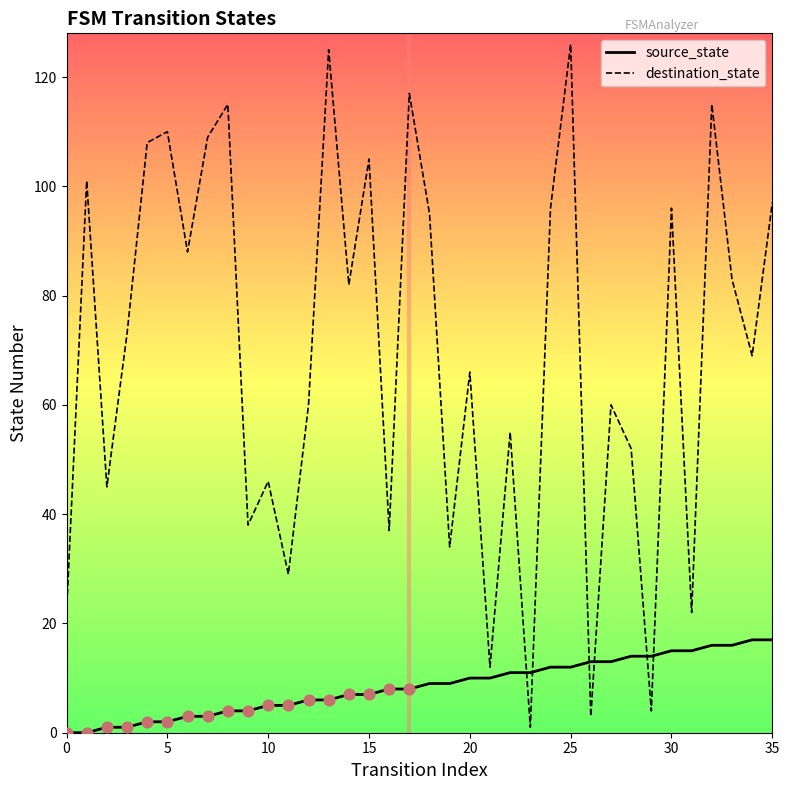

At how many categories does at least one series exceed 4?

36